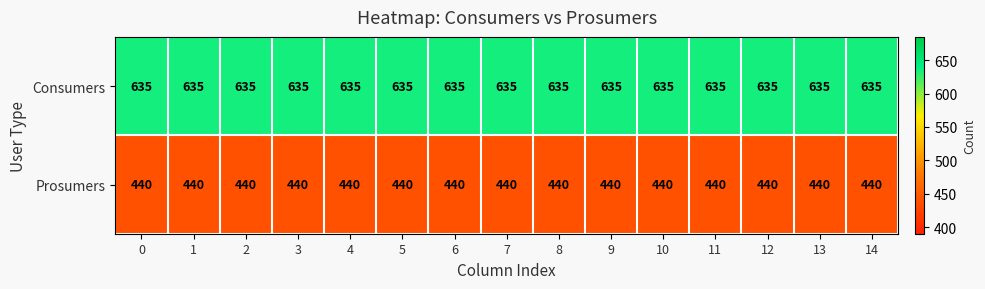

What is the maximum value shown in the chart?

635